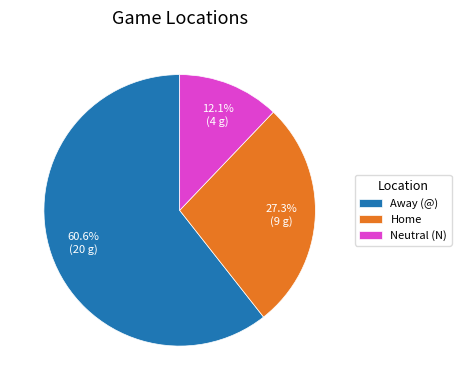

Rank the categories by value from highest to lowest.

Away (@), Home, Neutral (N)